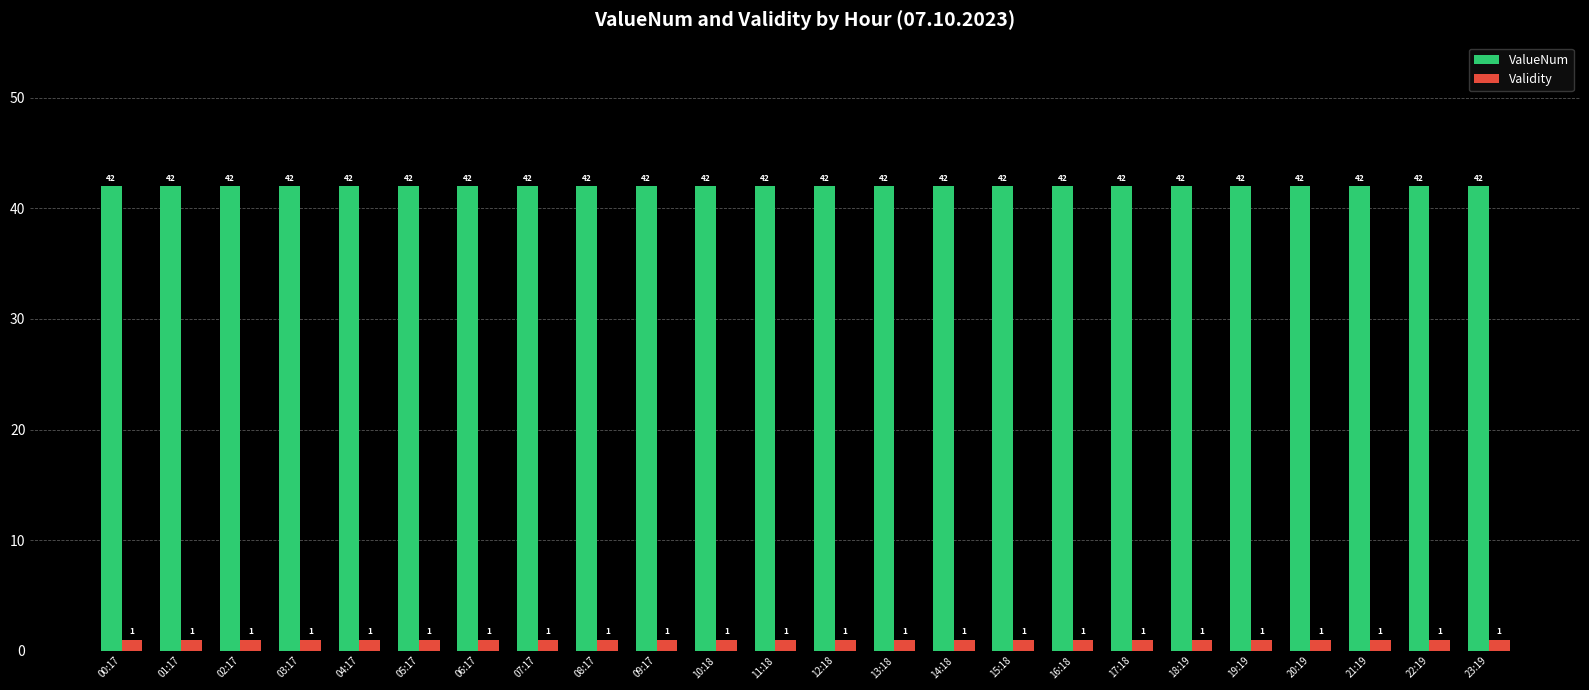

What is the maximum value shown in the chart?

42